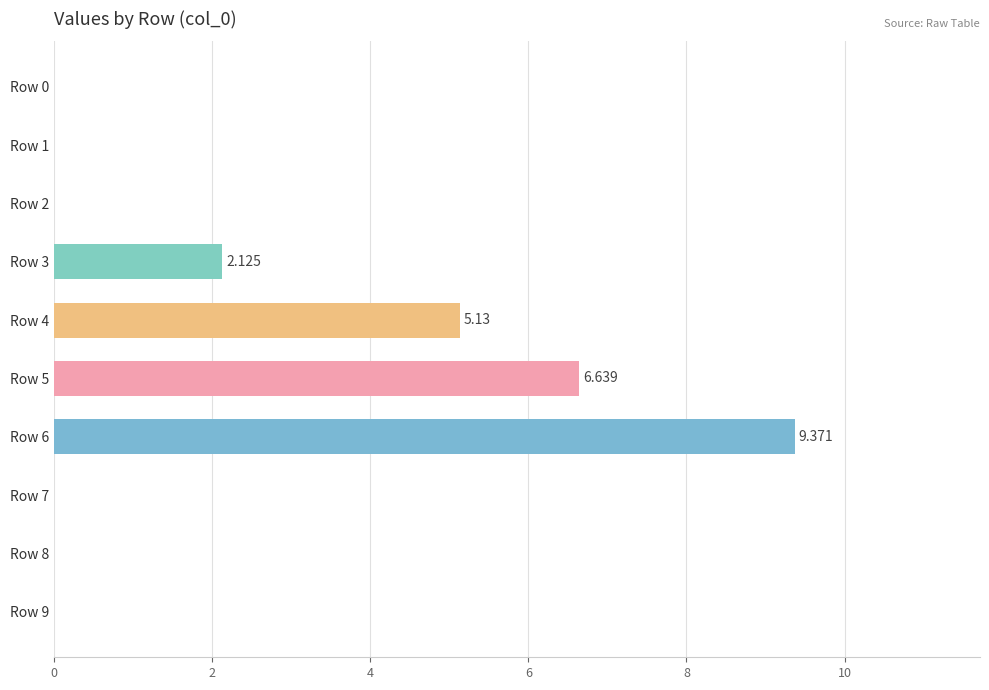

Are the bars grouped side by side (vs. stacked)?

No